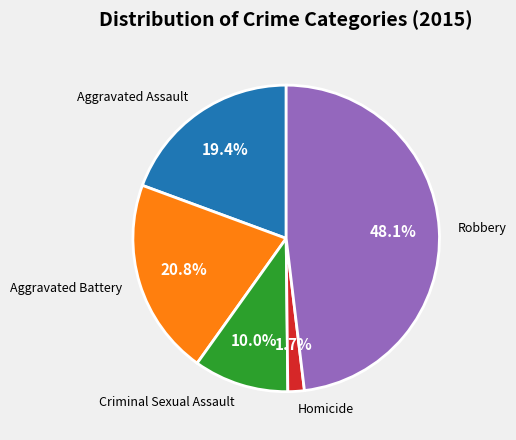

The Robbery slice represents 40% of the pie. True or false?

False